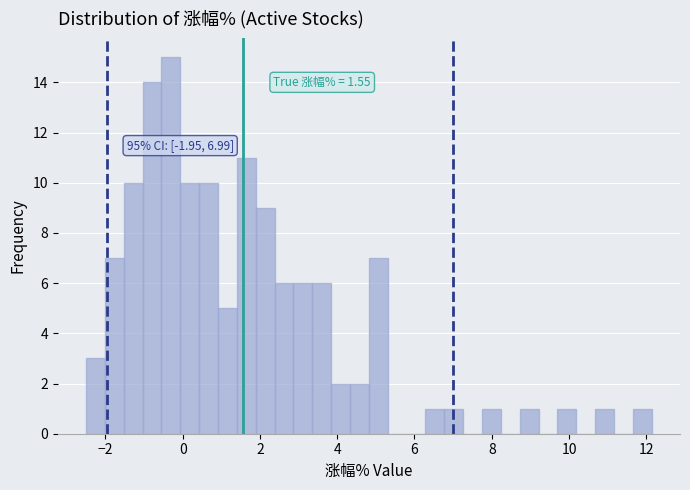

Around what value on the x-axis is the tallest bar? Give the approximate position of its centre, as read against the axis.

-0.4